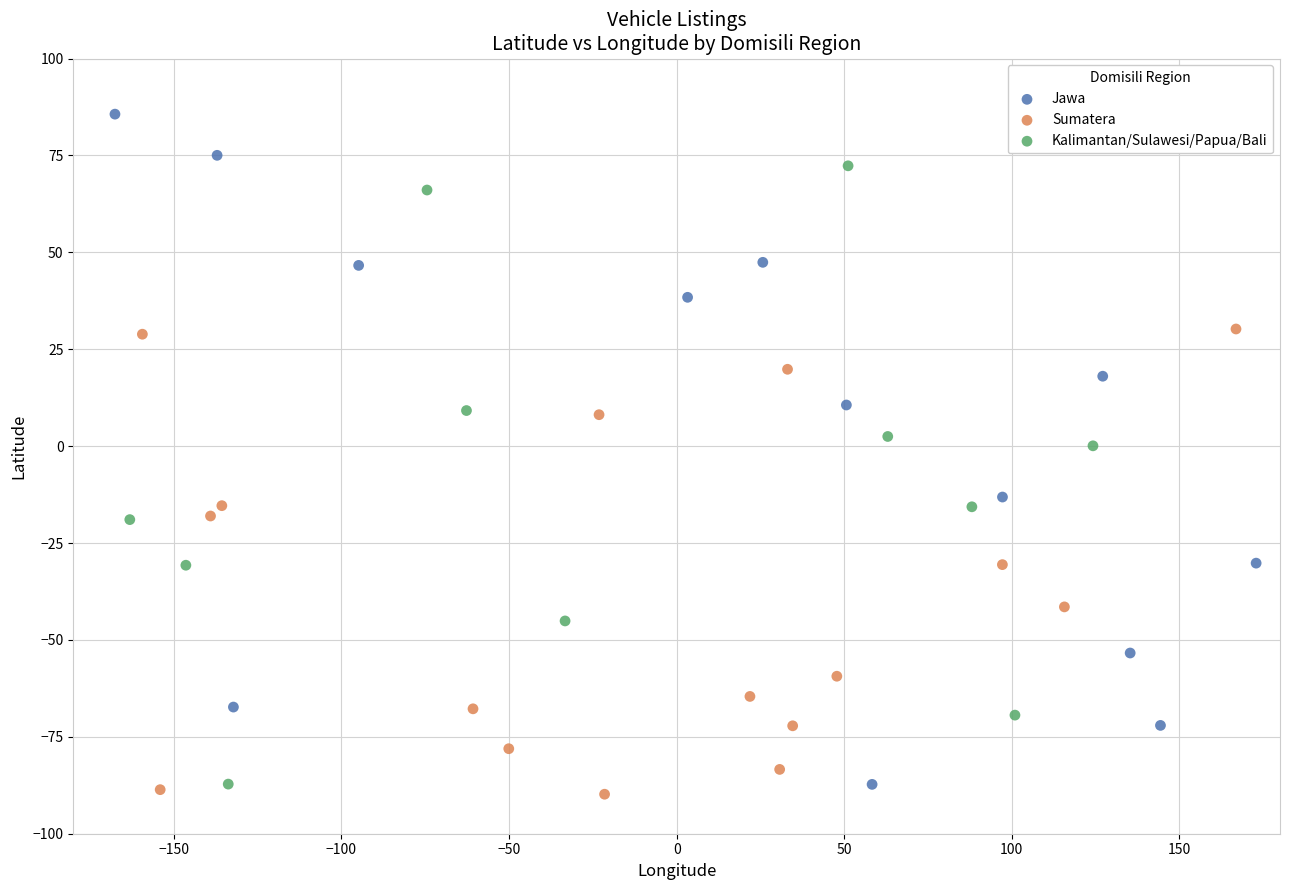

What are all the series names shown in the legend?

Jawa, Sumatera, Kalimantan/Sulawesi/Papua/Bali